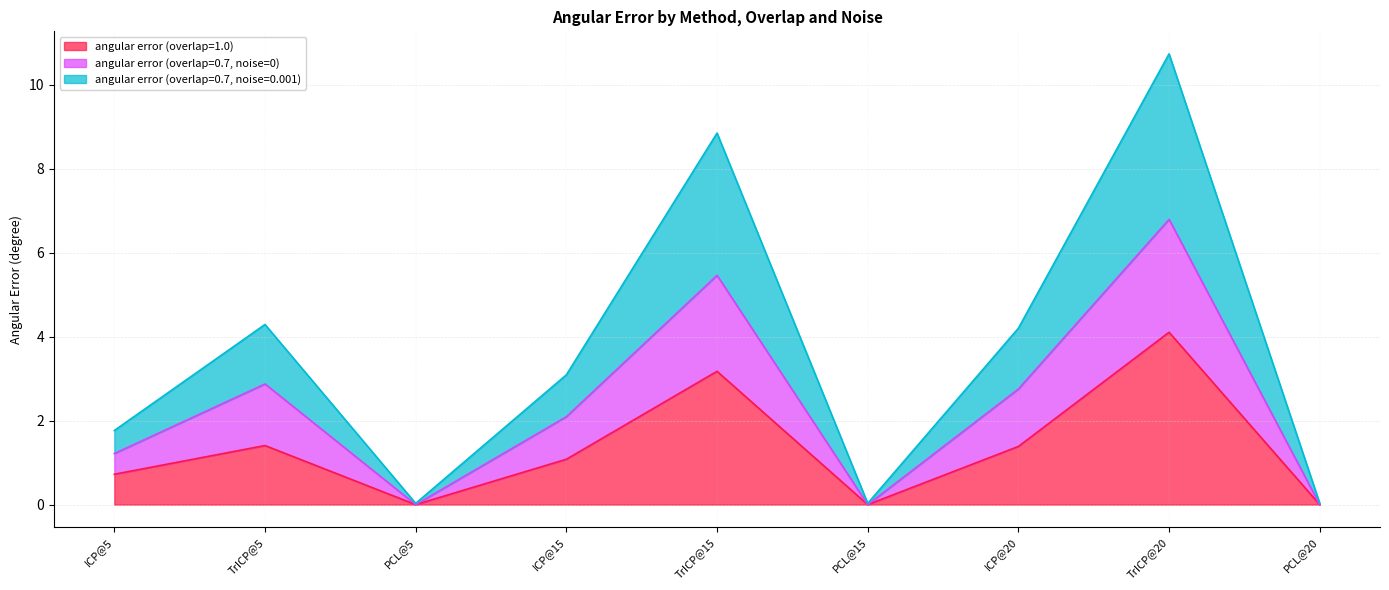

Reading left to right, transcribe all the data shown in this chart.

angular error (overlap=1.0): 0.7	1.4	0.0	1.1	3.2	0.0	1.4	4.1	0.0
angular error (overlap=0.7, noise=0): 1.2	2.9	0.0	2.1	5.5	0.0	2.8	6.8	0.0
angular error (overlap=0.7, noise=0.001): 1.8	4.3	0.0	3.1	8.8	0.0	4.2	10.7	0.0